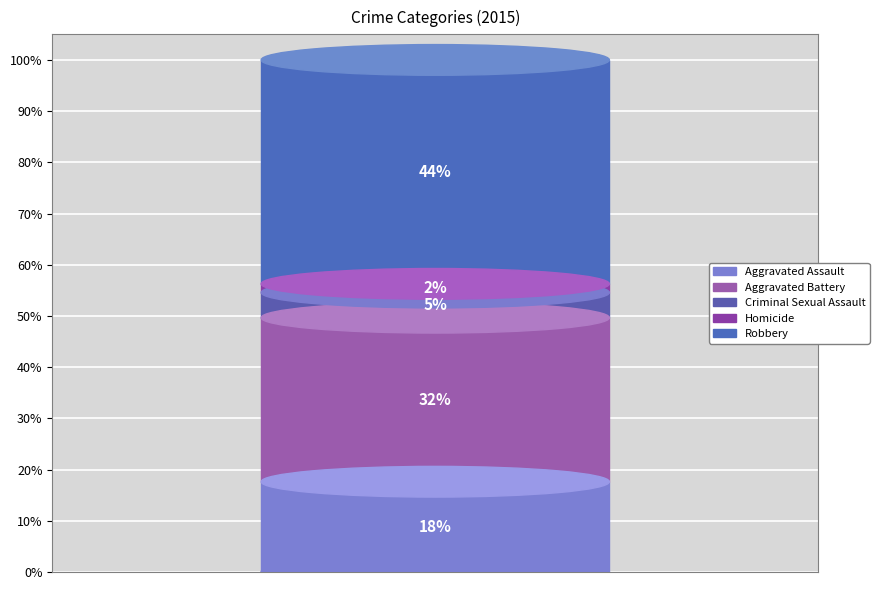

To the nearest percent, what percentage of the pie is Aggravated Battery?

32%